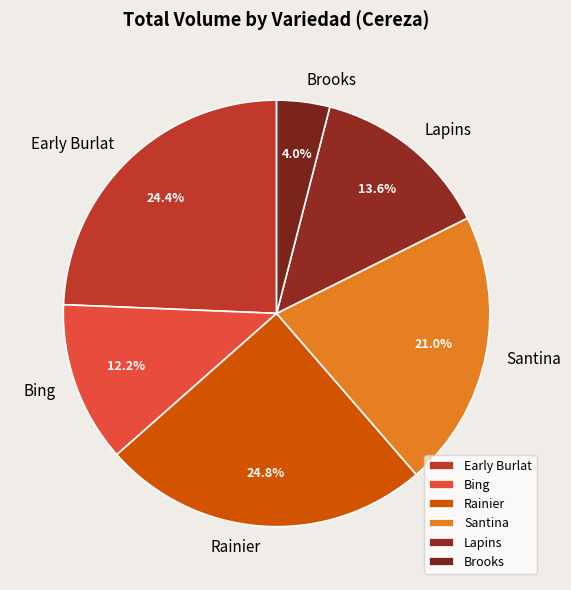

To the nearest percent, what is the combined percentage of Brooks and Rainier?

29%